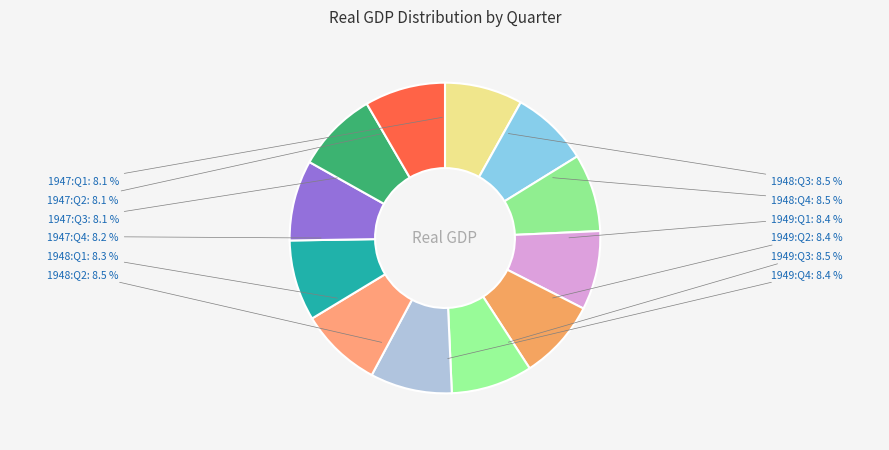

Which has a higher value, 1947:Q1 or 1949:Q1?

1949:Q1